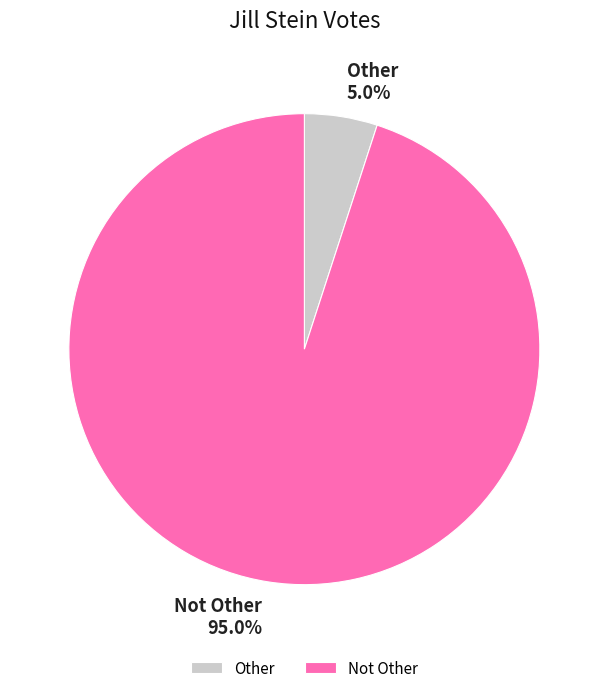

How much of the chart is everything except Other?

95.0%